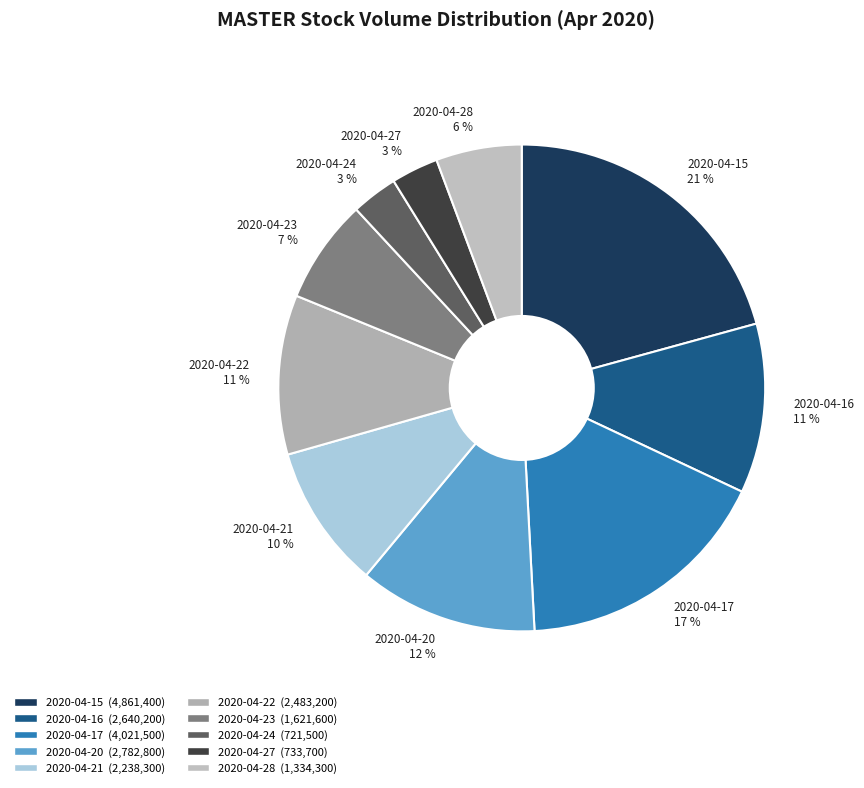

To the nearest percent, what portion does 2020-04-22 represent?

11%